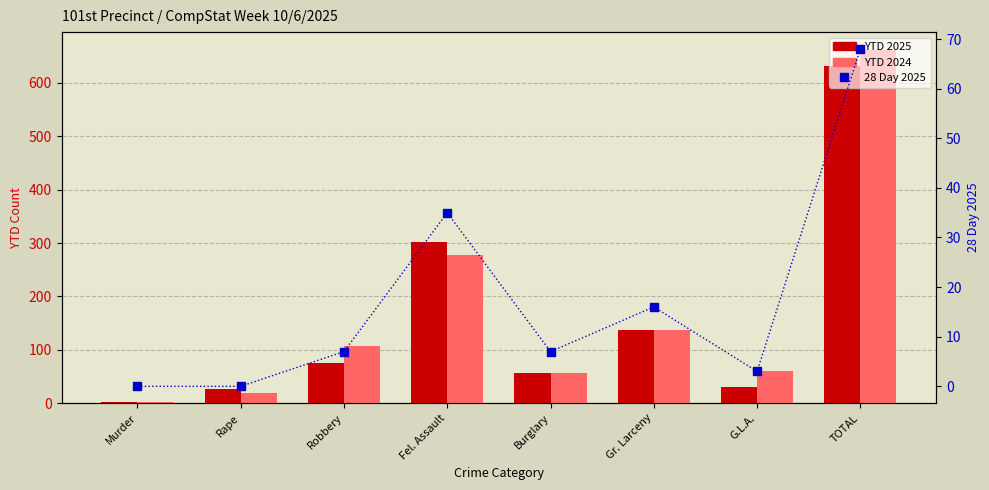

Which series reaches the minimum Y coordinate?

28 Day 2025